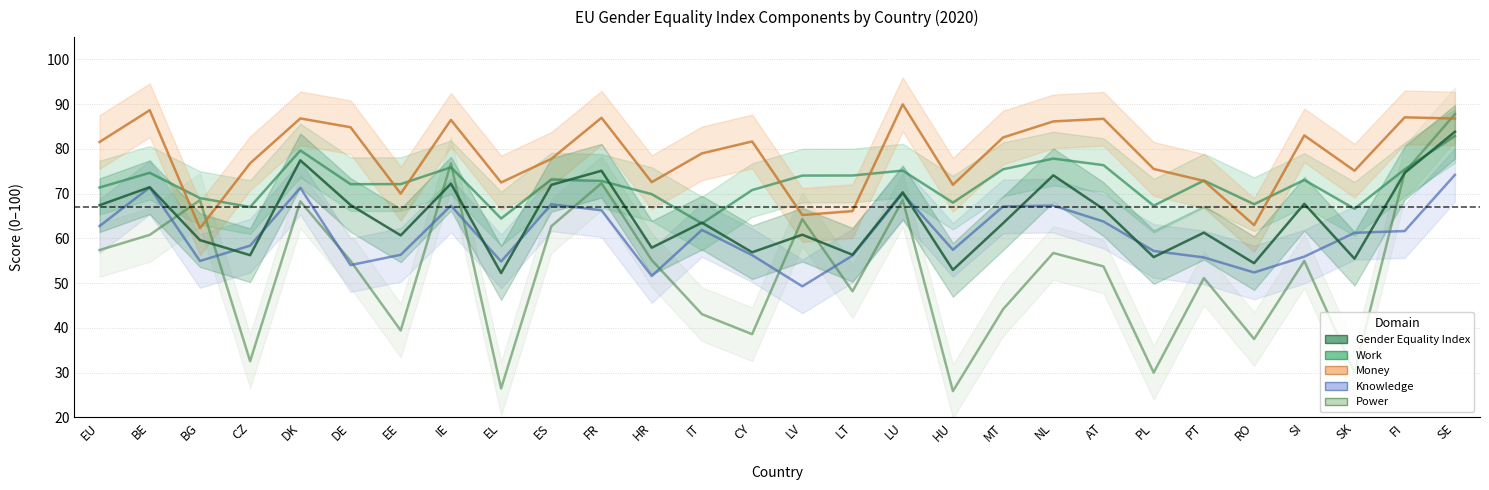

Read the MONEY value at LT.

66.1